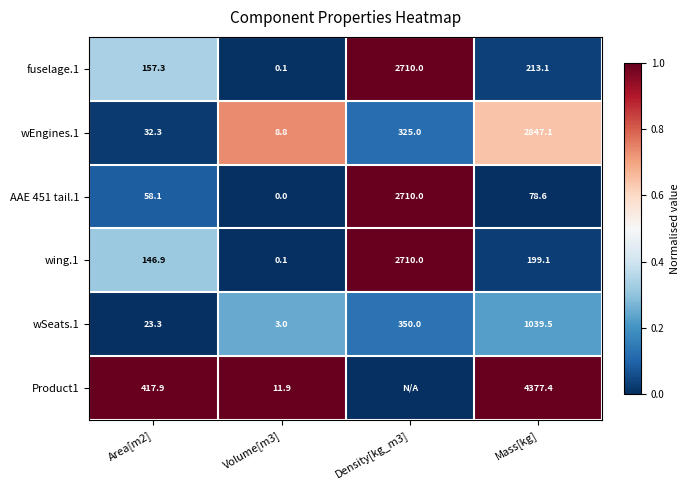

How many distinct data groups are displayed?

6